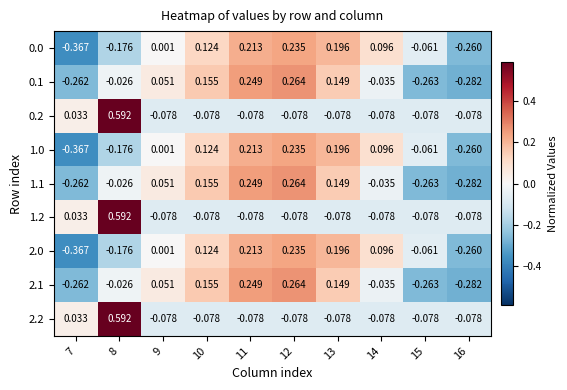

Is the value of 1.2 at 8 greater than the value of 2.1 at 9?

Yes